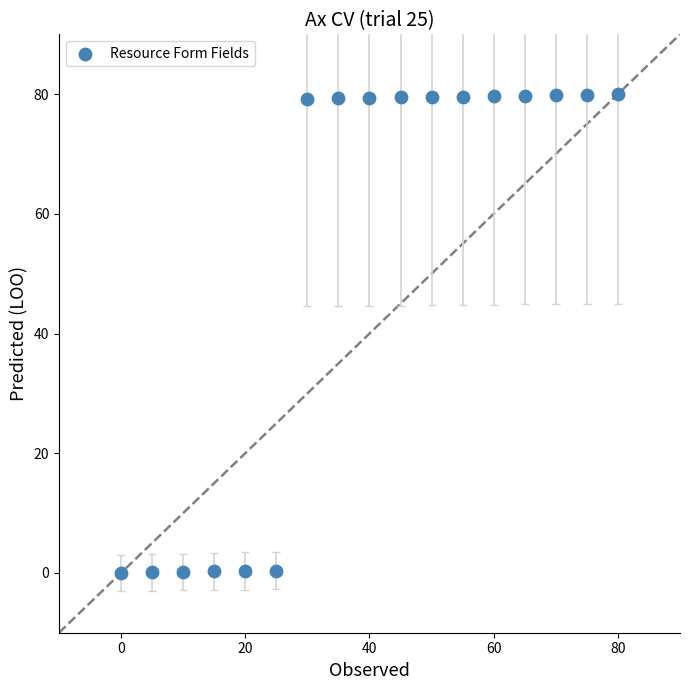

What is the range of X values (max minus min)?

80.0